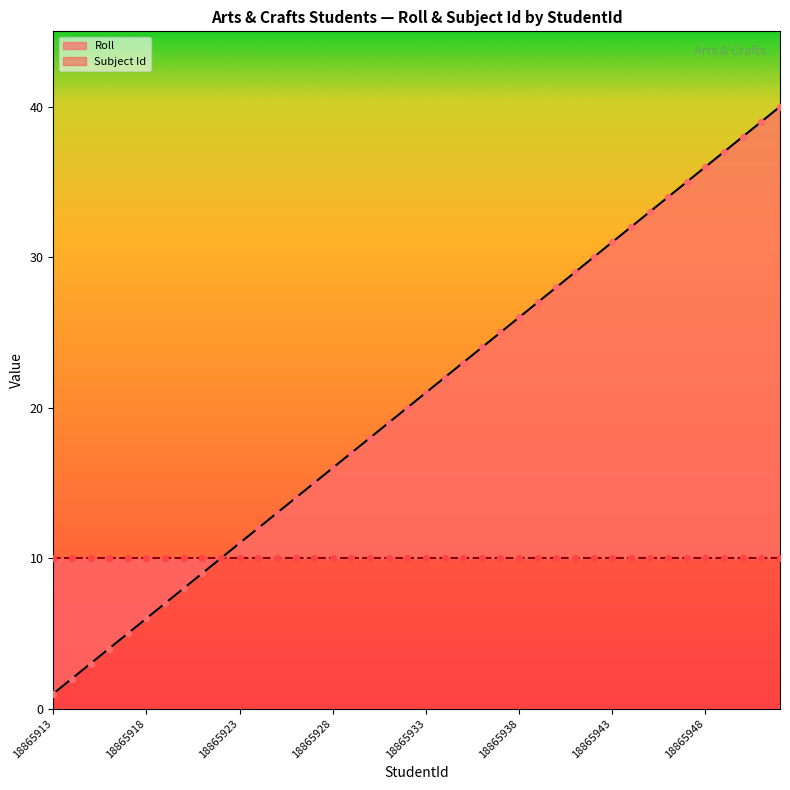

What is the change in value from 18865924 to 18865938?

+14